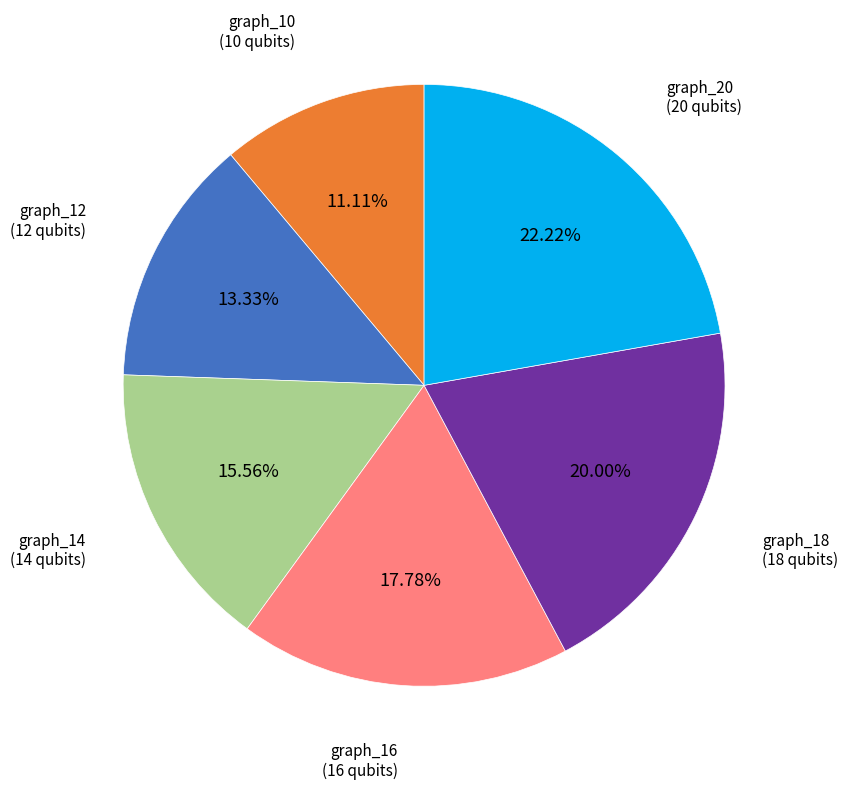

Is there a majority slice in this chart?

No